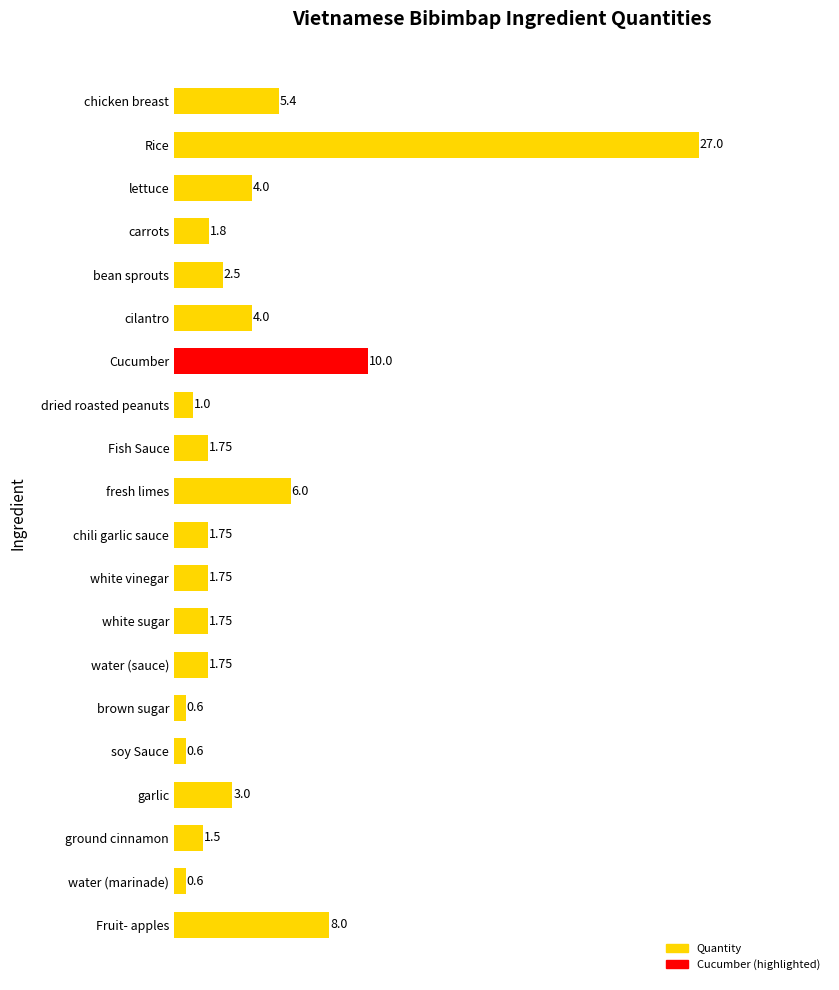

What is the average value?

4.2